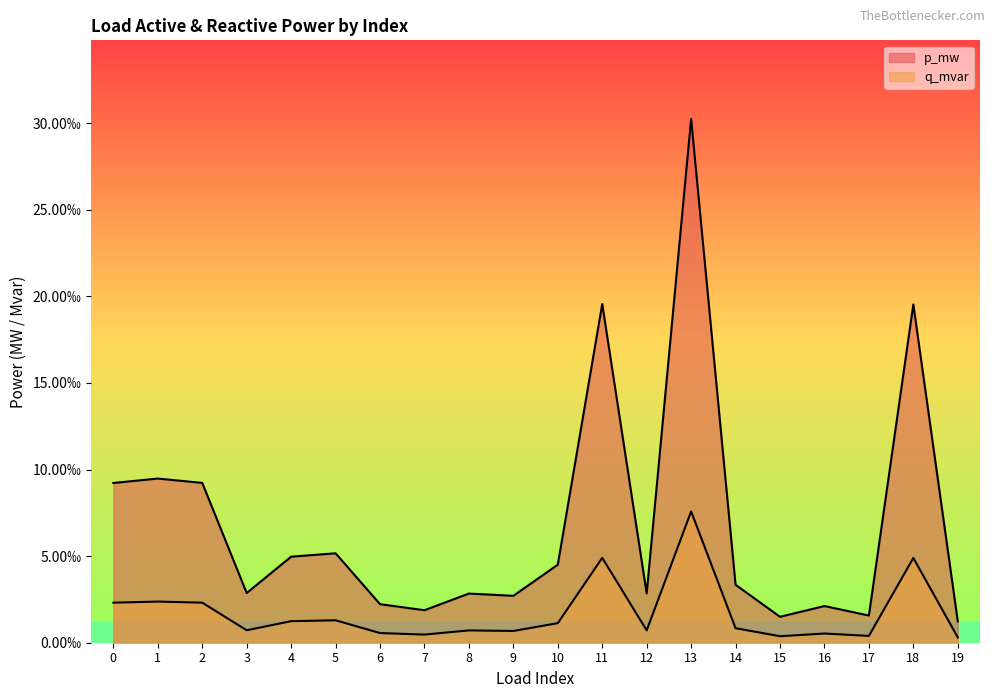

Is the value of p_mw at 11 greater than the value of q_mvar at 17?

Yes